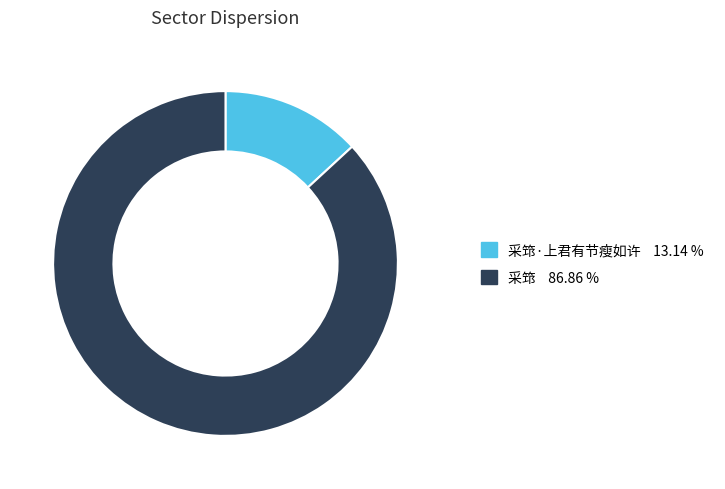

Does any single category account for the majority?

Yes